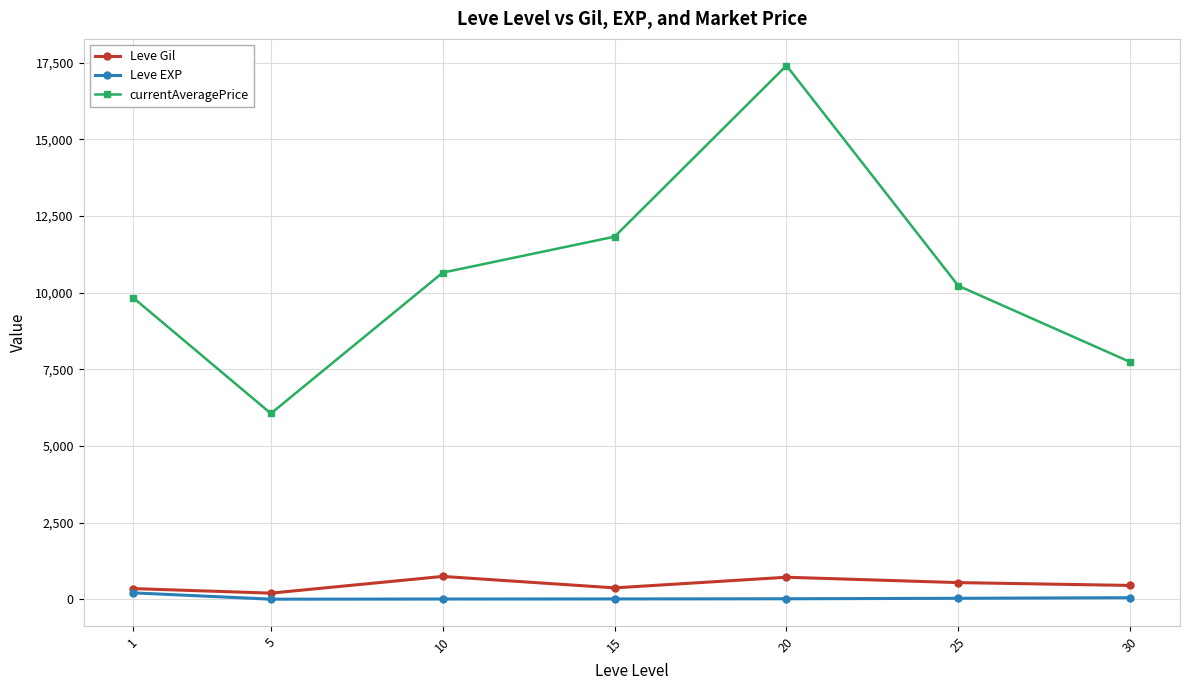

In currentAveragePrice, how many points are higher than both neighbors (excluding endpoints)?

1